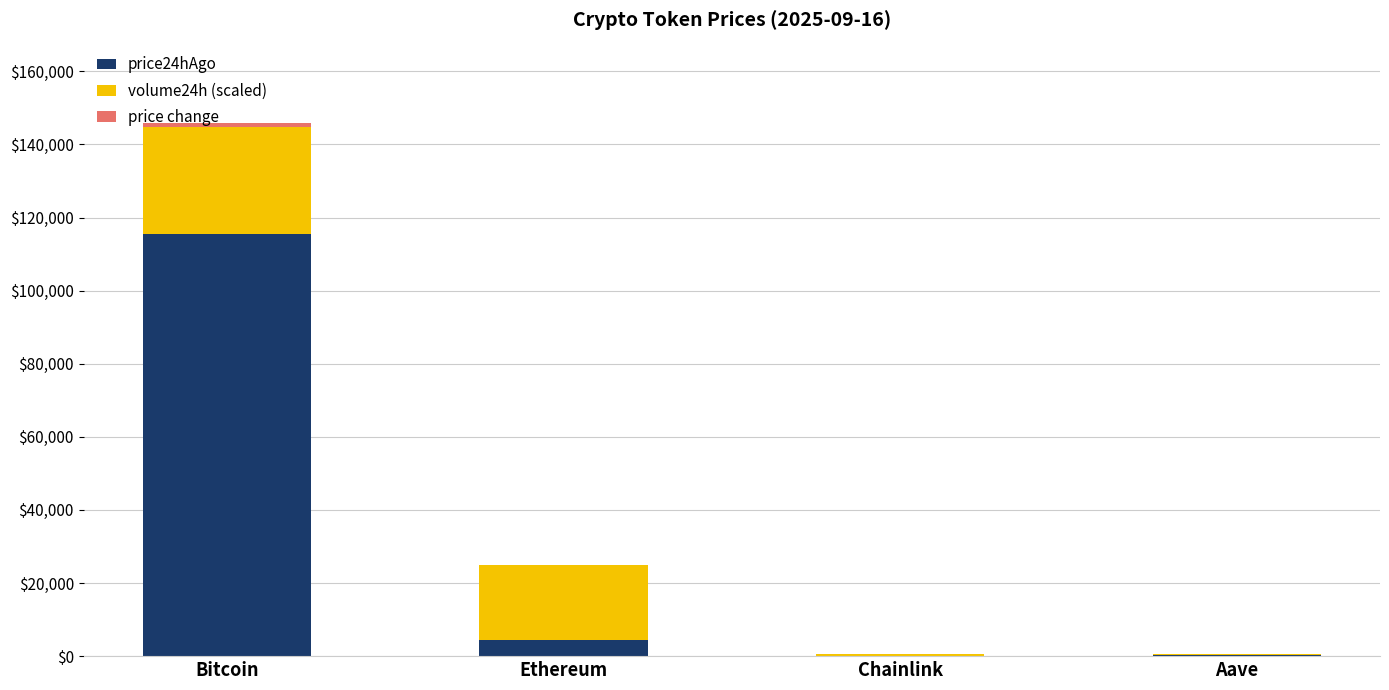

What is the highest value of the price24hAgo series?

115495.0